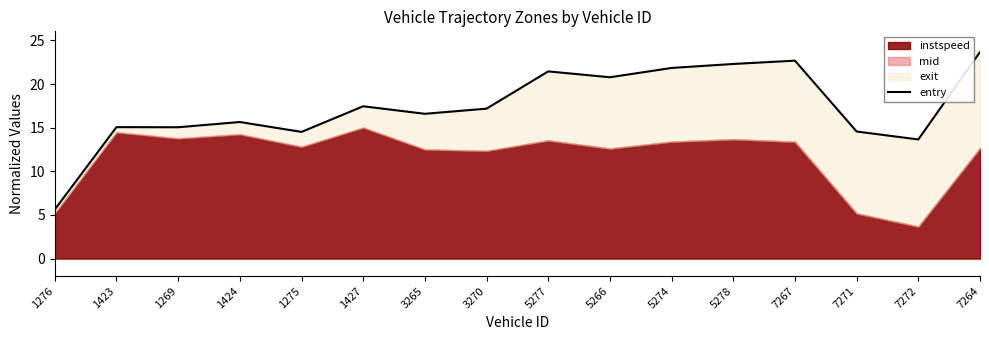

The chart shows a value of 13.7 at 7272. True or false?

True